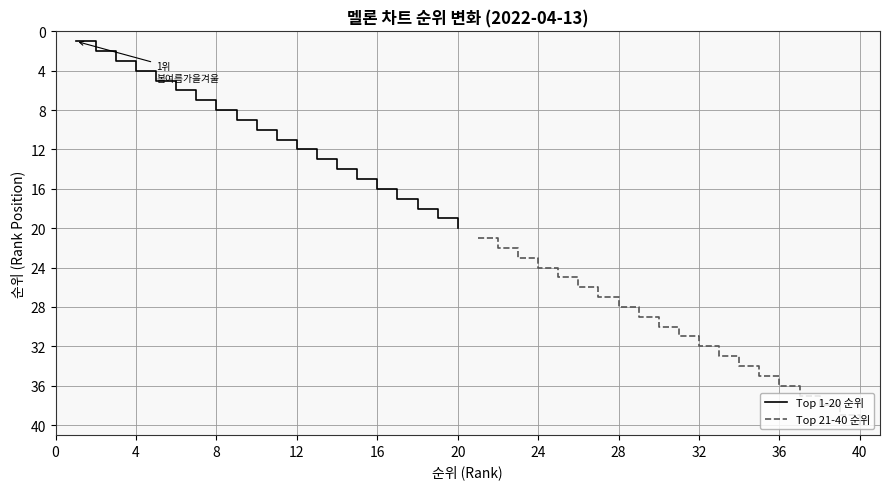

The Top 21-40 순위 series shows 24 at 24. True or false?

True